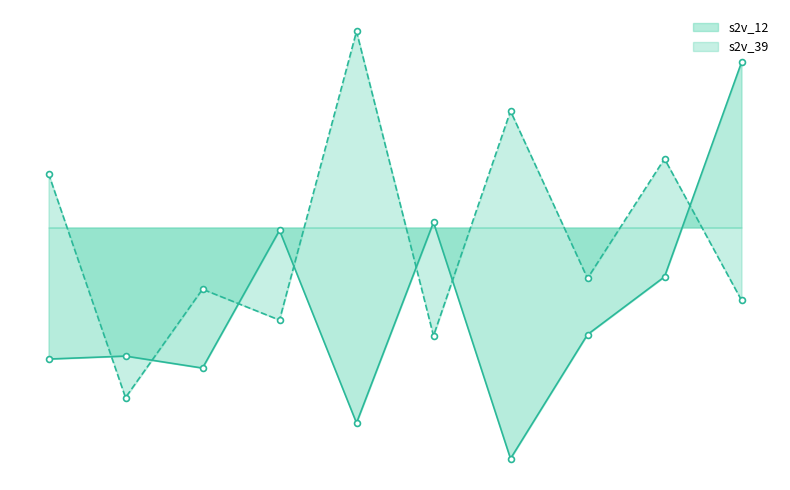

What are all the series names shown in the legend?

s2v_12, s2v_39